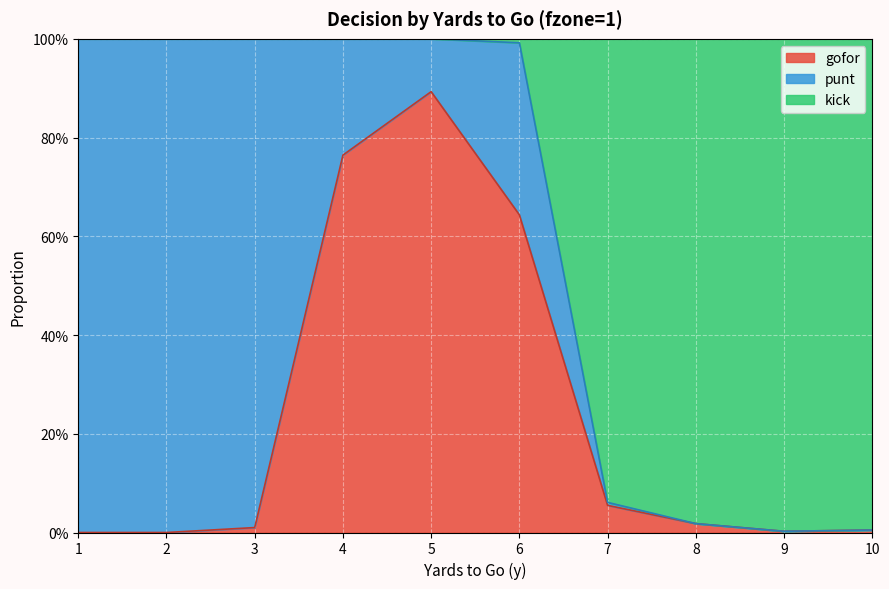

List the labels in order of gofor value, largest first.

5, 4, 6, 7, 8, 3, 10, 9, 1, 2